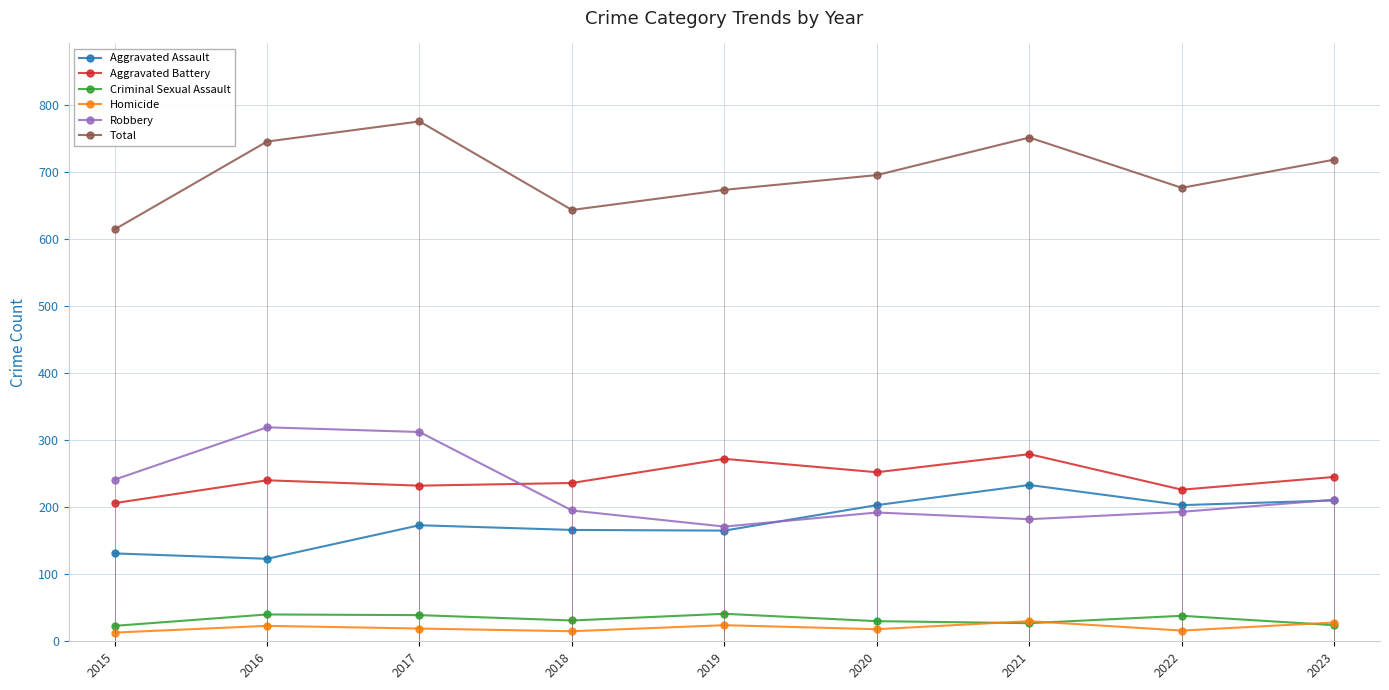

Which category has the highest value across all series?

2017